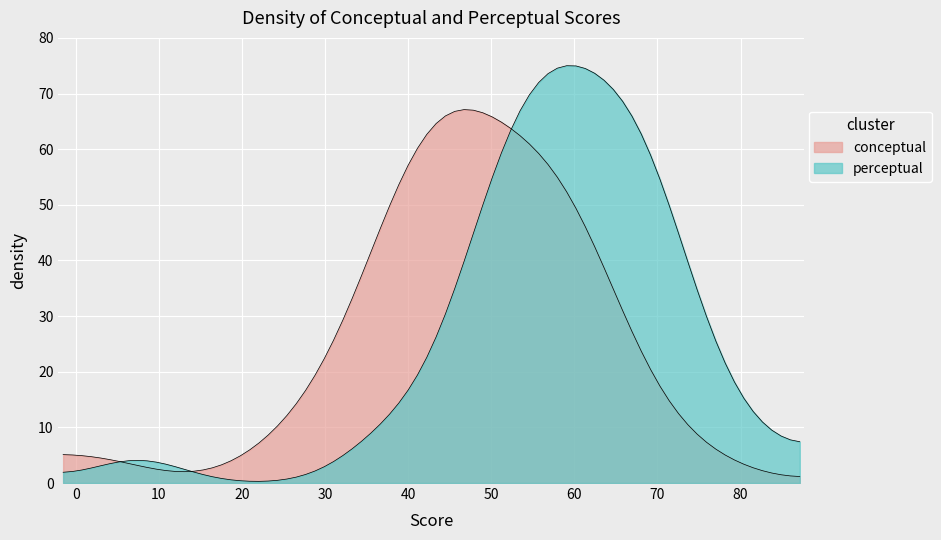

At how many categories does at least one series exceed 14?

39